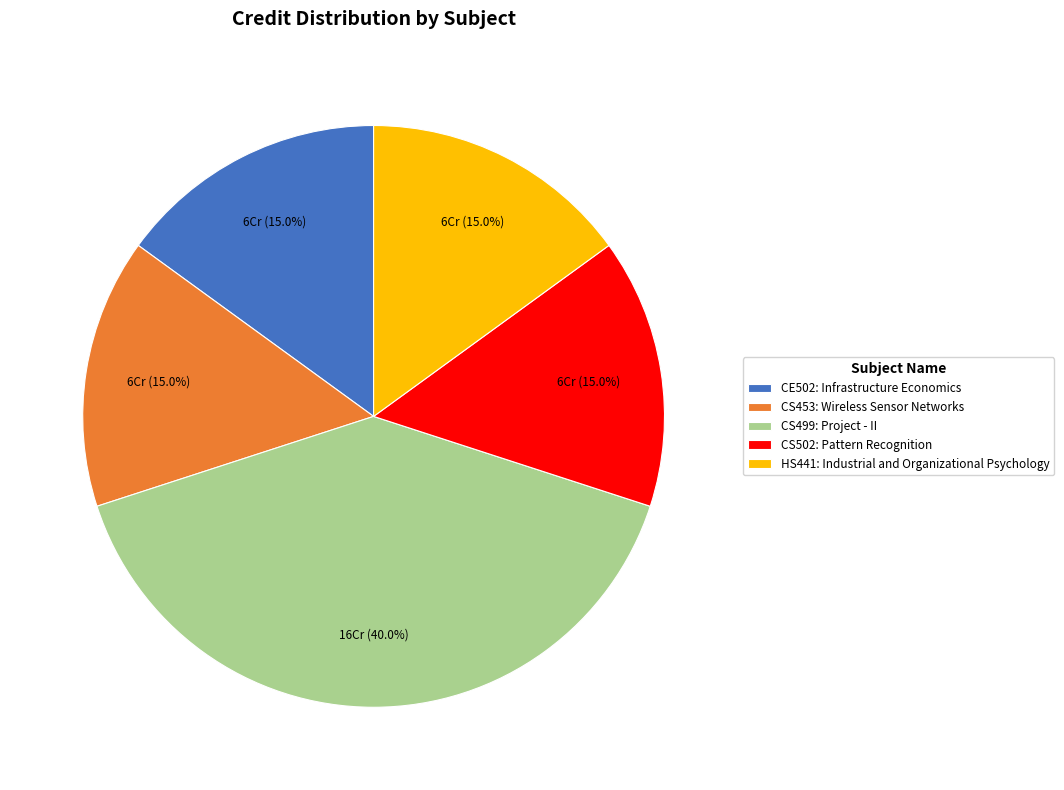

Does CS499: Project - II represent more than half of the total?

No